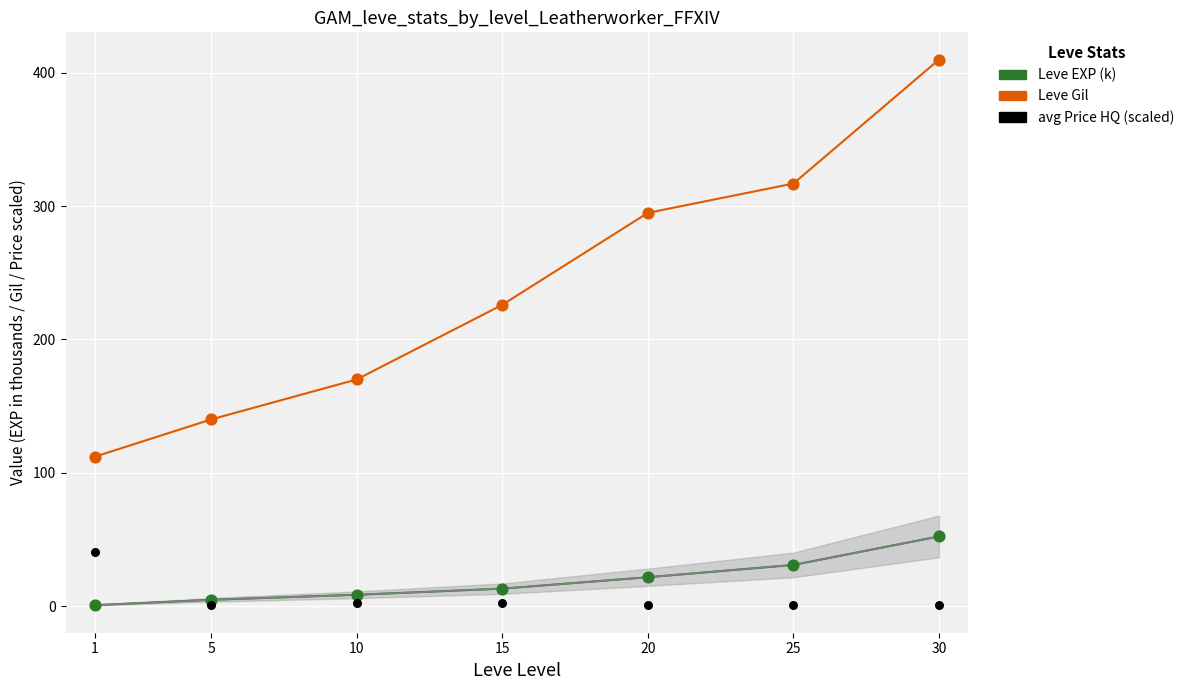

Across all series, what Y value is closest to 205?

226.0